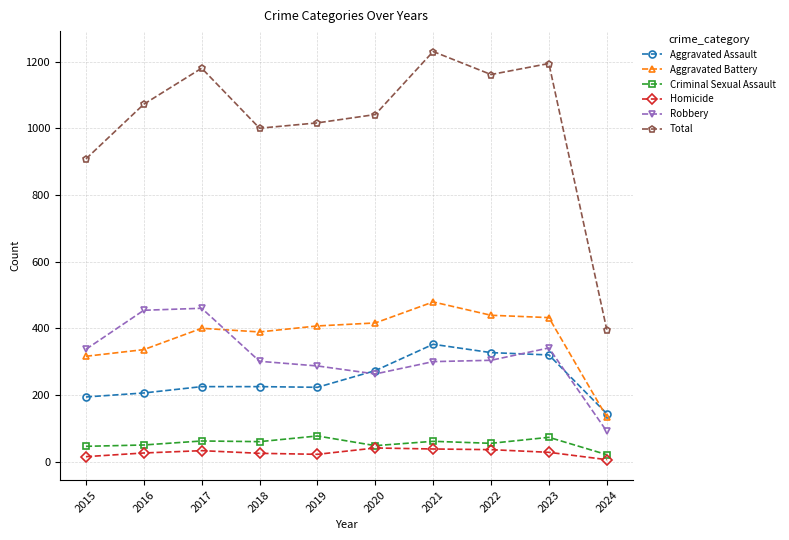

Rank the series by their maximum value, from lowest to highest.

Homicide, Criminal Sexual Assault, Aggravated Assault, Robbery, Aggravated Battery, Total